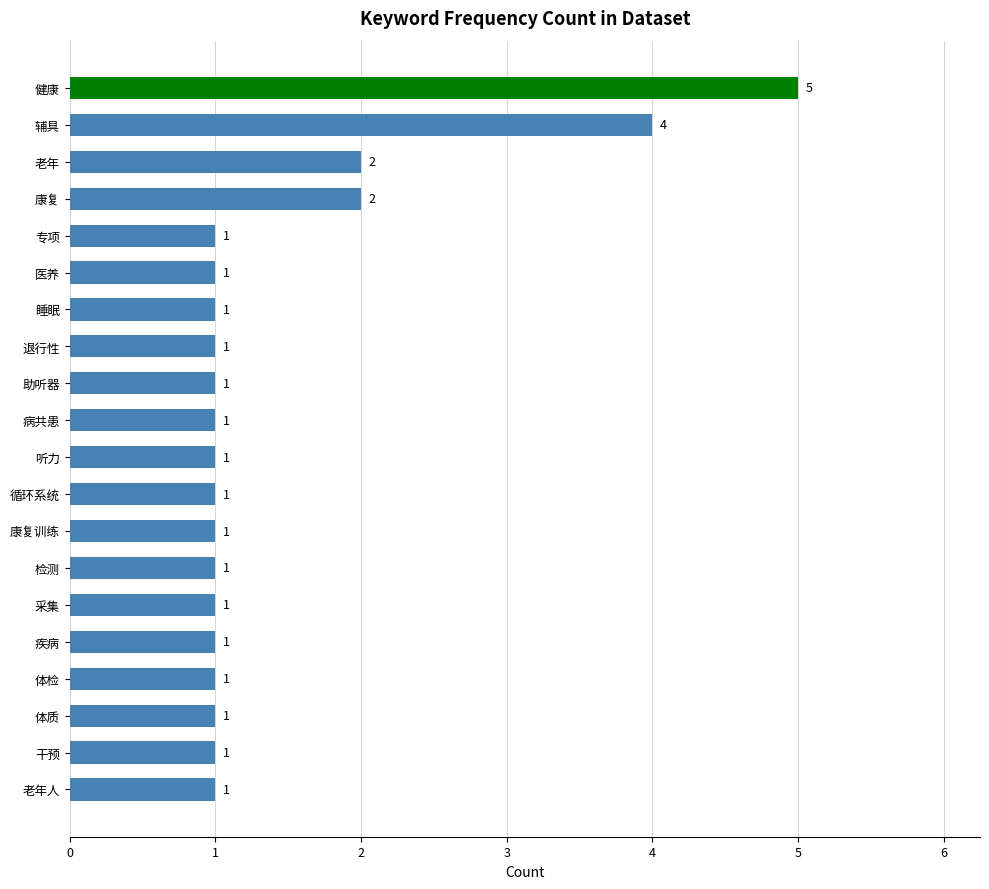

Reading bottom to top, transcribe all the data shown in this chart.

老年人=1	干预=1	体质=1	体检=1	疾病=1	采集=1	检测=1	康复训练=1	循环系统=1	听力=1	病共患=1	助听器=1	退行性=1	睡眠=1	医养=1	专项=1	康复=2	老年=2	辅具=4	健康=5